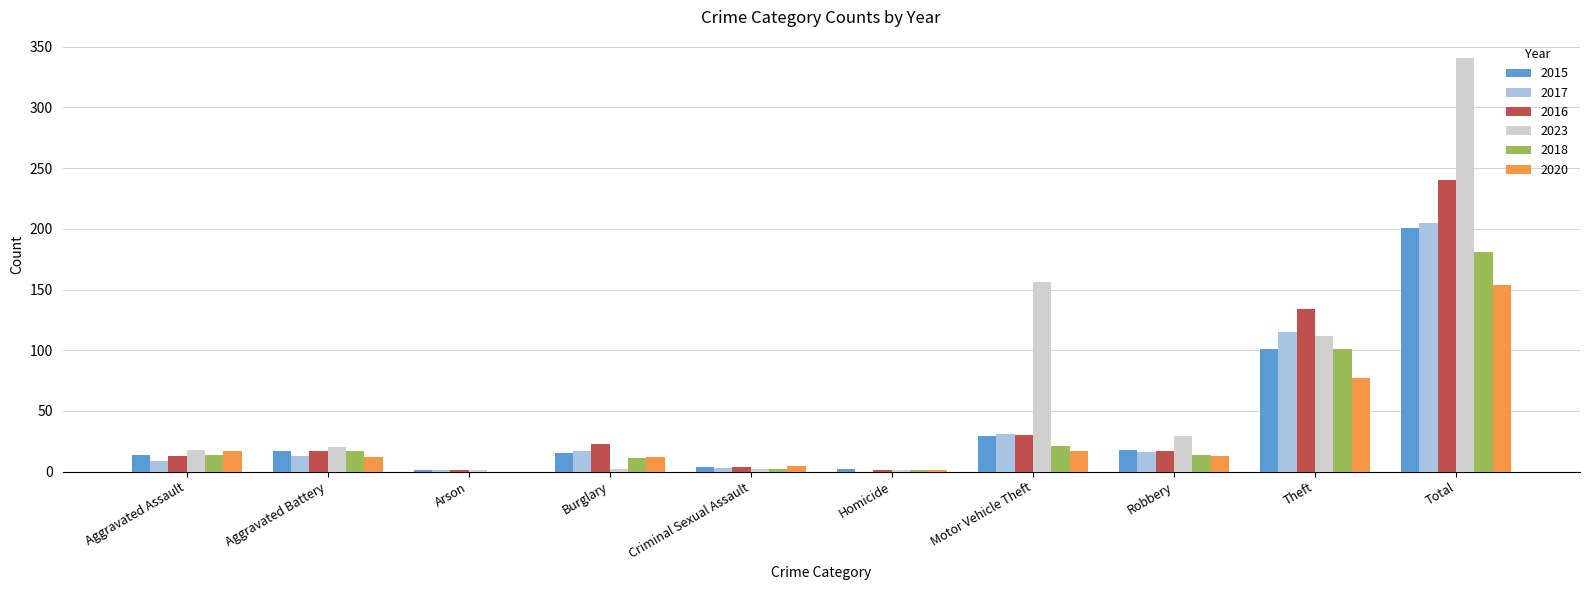

Between Aggravated Battery and Total, which series saw the biggest shift?

2023